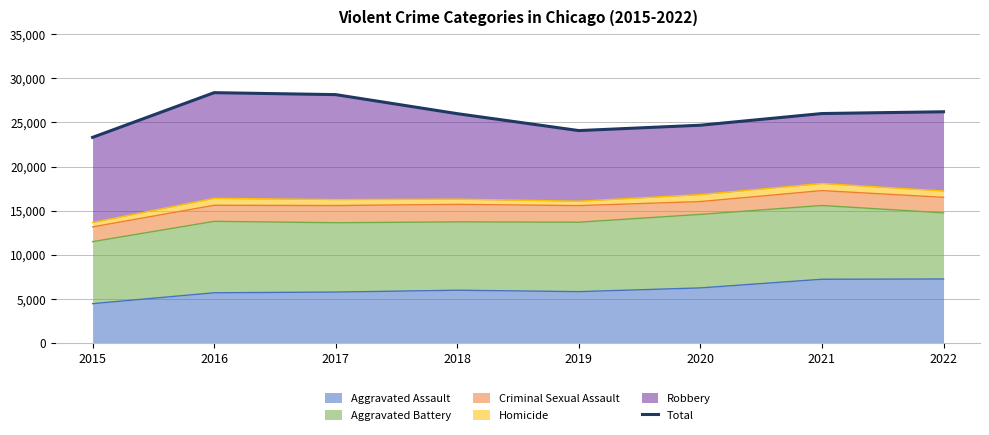

How many interior local valleys (lower than both neighbors) does the data have?

1